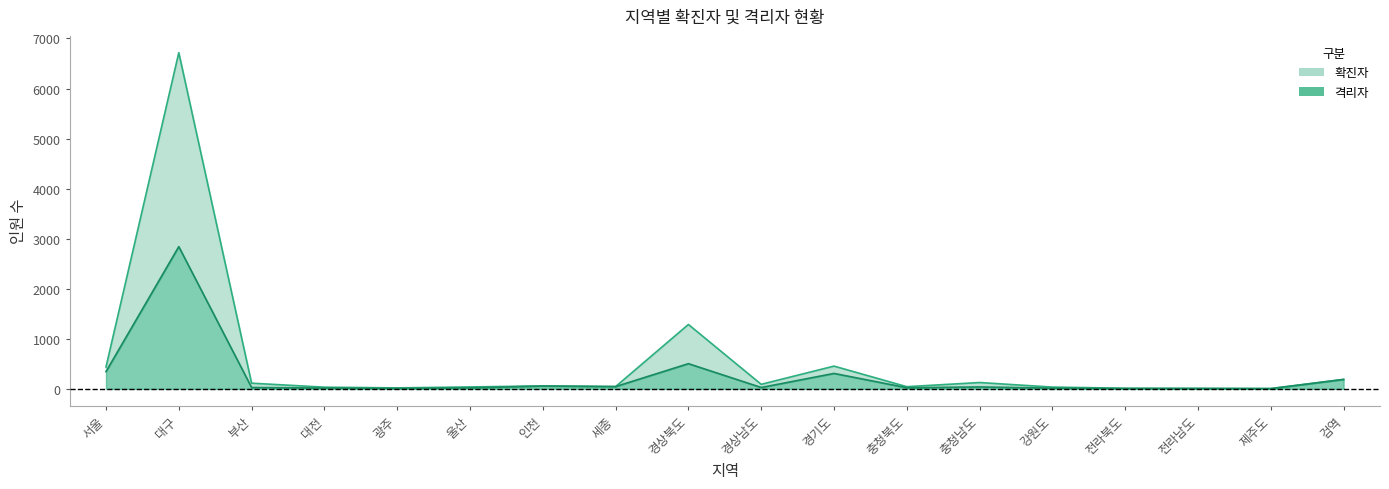

What is the greatest value displayed?

6716